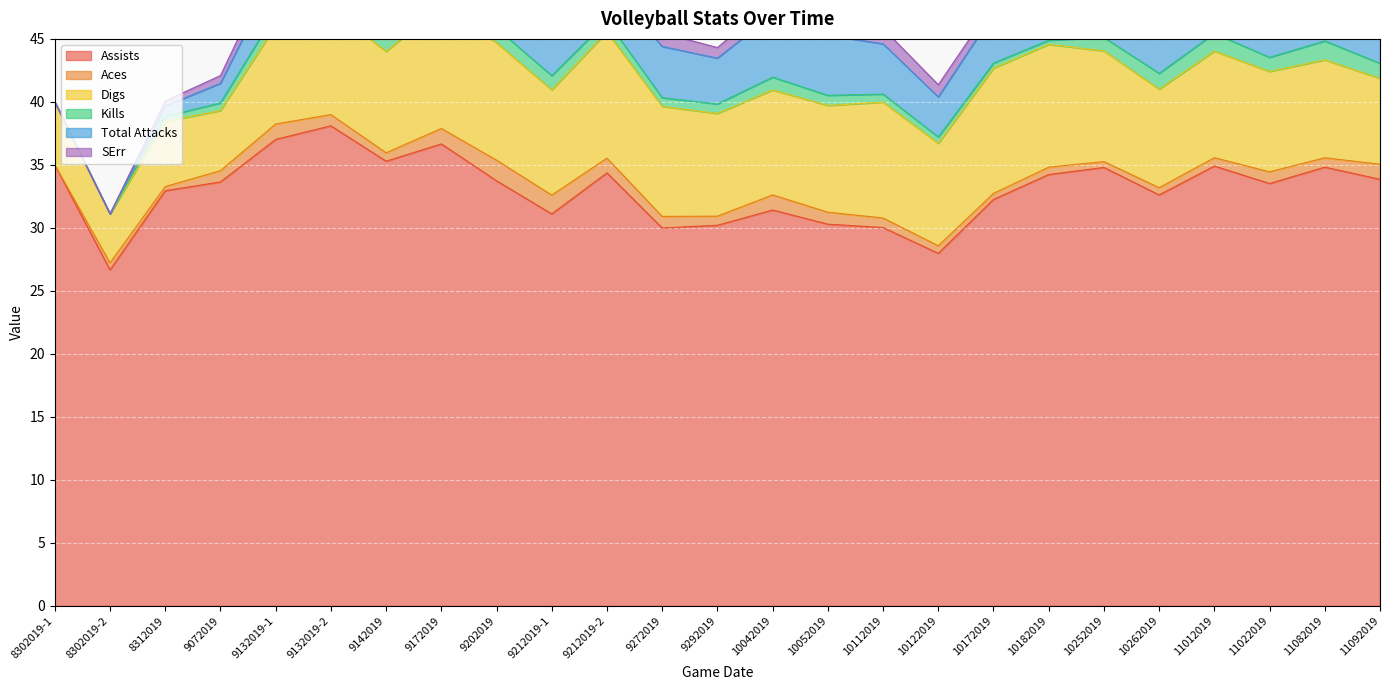

At which category is the sum across all series the highest?

9172019